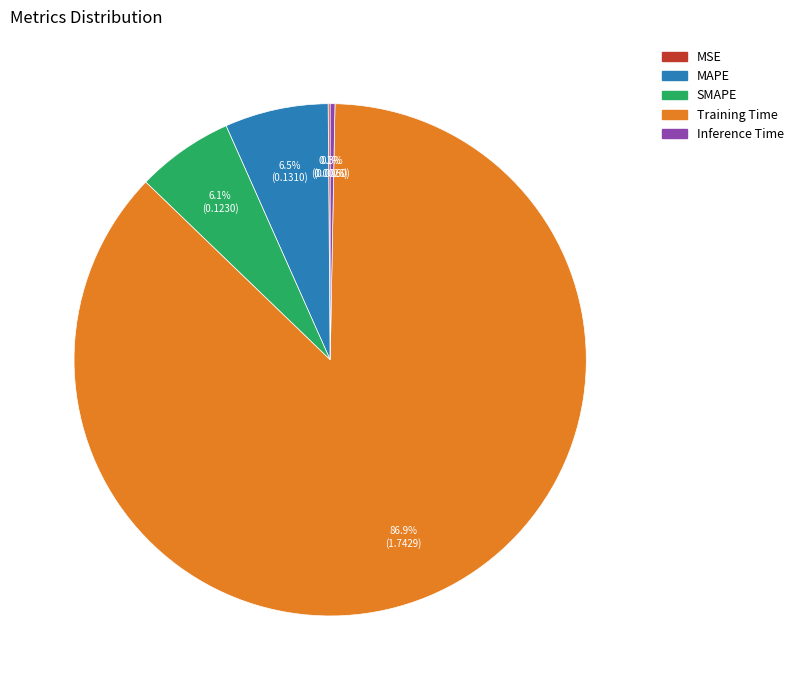

Combined, what portion of the pie is Inference Time and SMAPE?

6.4%